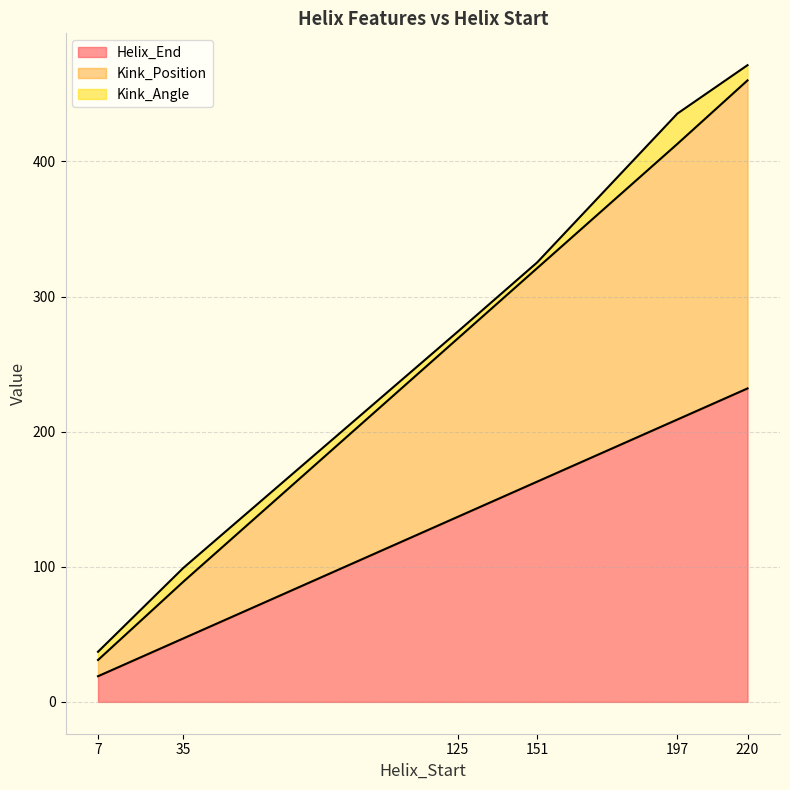

True or false: Helix_End and Kink_Position intersect in this chart.

False